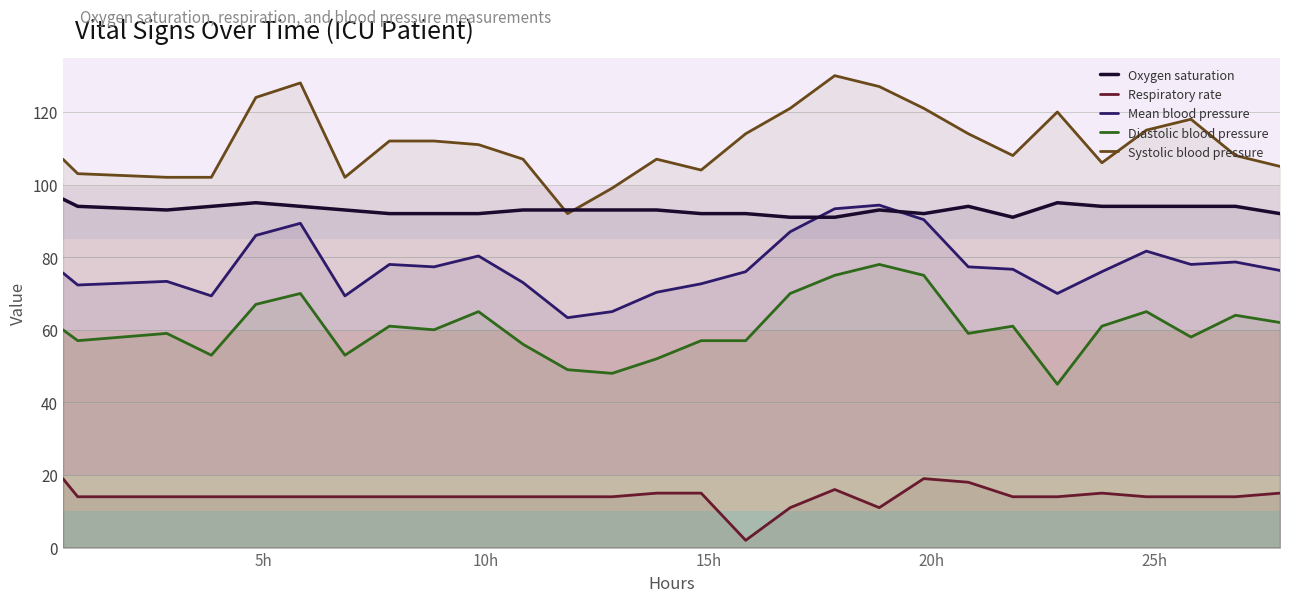

Reading left to right, list all the values displayed in this chart.

Oxygen saturation: 96.0	94.0	93.0	94.0	95.0	94.0	93.0	92.0	92.0	92.0	93.0	93.0	93.0	93.0	92.0	92.0	91.0	91.0	93.0	92.0	94.0	91.0	95.0	94.0	94.0	94.0	94.0	92.0
Respiratory rate: 19.0	14.0	14.0	14.0	14.0	14.0	14.0	14.0	14.0	14.0	14.0	14.0	14.0	15.0	15.0	2.0	11.0	16.0	11.0	19.0	18.0	14.0	14.0	15.0	14.0	14.0	14.0	15.0
Mean blood pressure: 75.7	72.3	73.3	69.3	86.0	89.3	69.3	78.0	77.3	80.3	73.0	63.3	65.0	70.3	72.7	76.0	87.0	93.3	94.3	90.3	77.3	76.7	70.0	76.0	81.7	78.0	78.7	76.3
Diastolic blood pressure: 60.0	57.0	59.0	53.0	67.0	70.0	53.0	61.0	60.0	65.0	56.0	49.0	48.0	52.0	57.0	57.0	70.0	75.0	78.0	75.0	59.0	61.0	45.0	61.0	65.0	58.0	64.0	62.0
Systolic blood pressure: 107.0	103.0	102.0	102.0	124.0	128.0	102.0	112.0	112.0	111.0	107.0	92.0	99.0	107.0	104.0	114.0	121.0	130.0	127.0	121.0	114.0	108.0	120.0	106.0	115.0	118.0	108.0	105.0